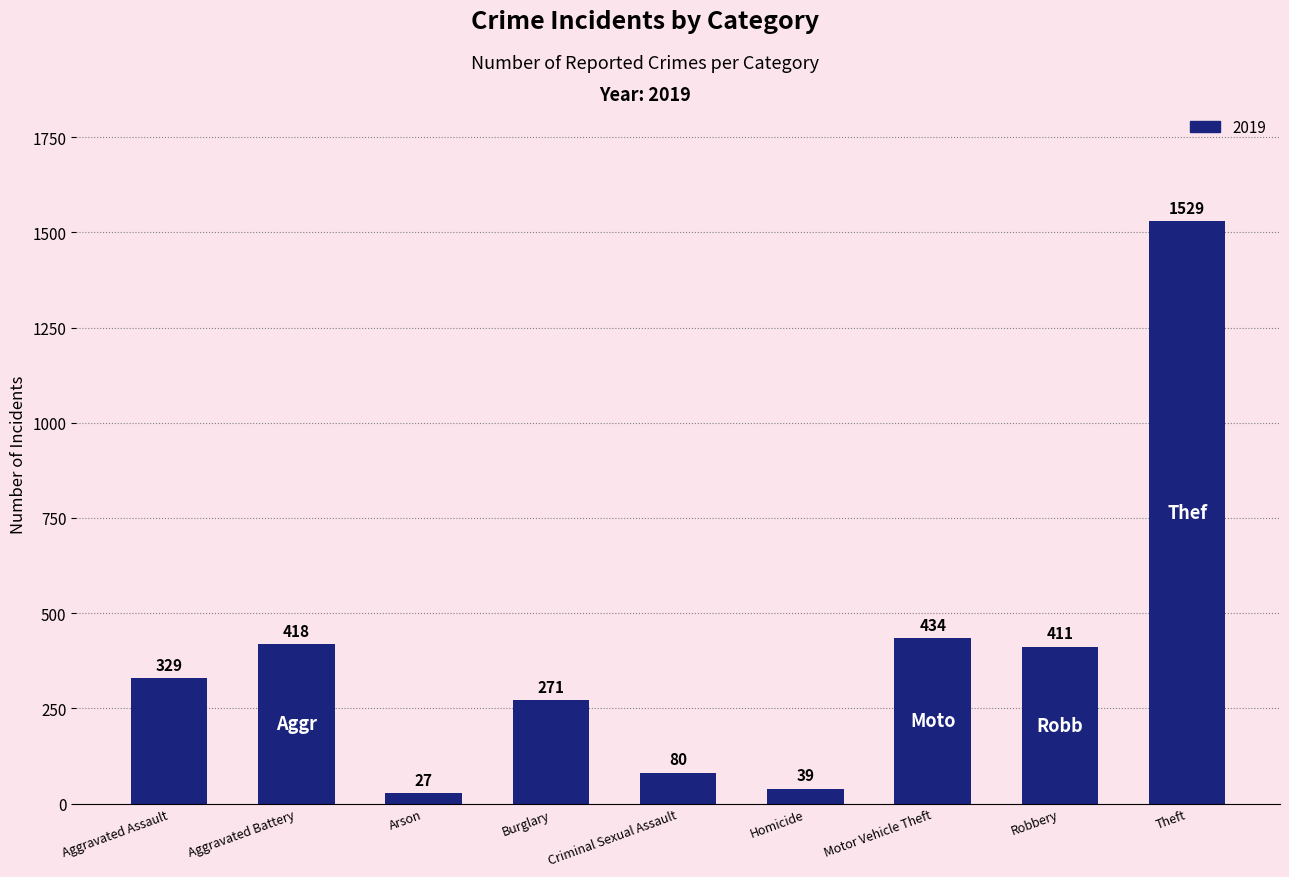

Reading right to left, transcribe all the data shown in this chart.

Theft=1529	Robbery=411	Motor Vehicle Theft=434	Homicide=39	Criminal Sexual Assault=80	Burglary=271	Arson=27	Aggravated Battery=418	Aggravated Assault=329